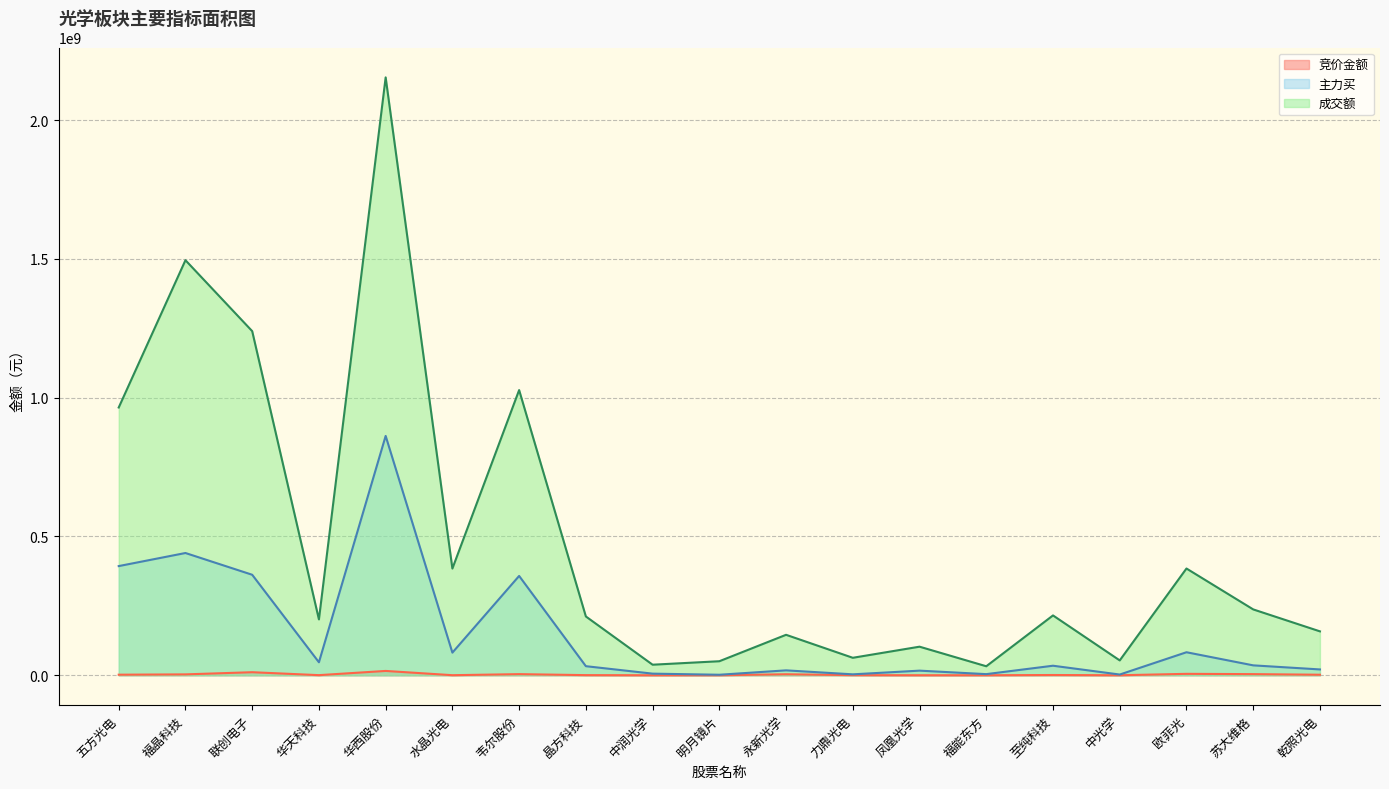

Count the number of categories in the chart.

19